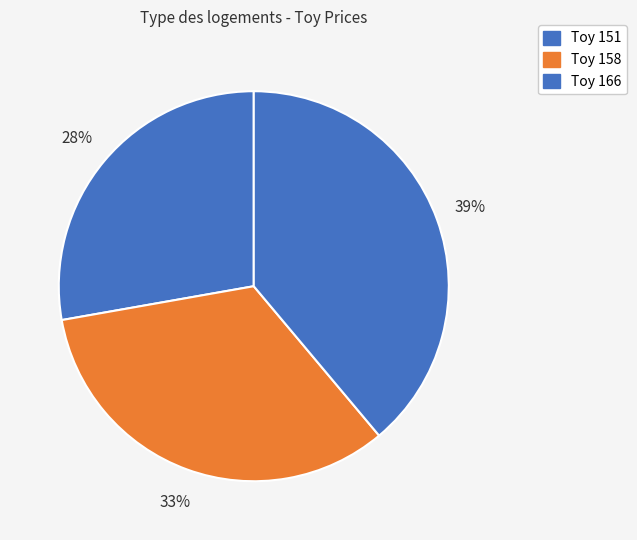

Combined, what portion of the pie is Toy 166 and Toy 158?

72.2%